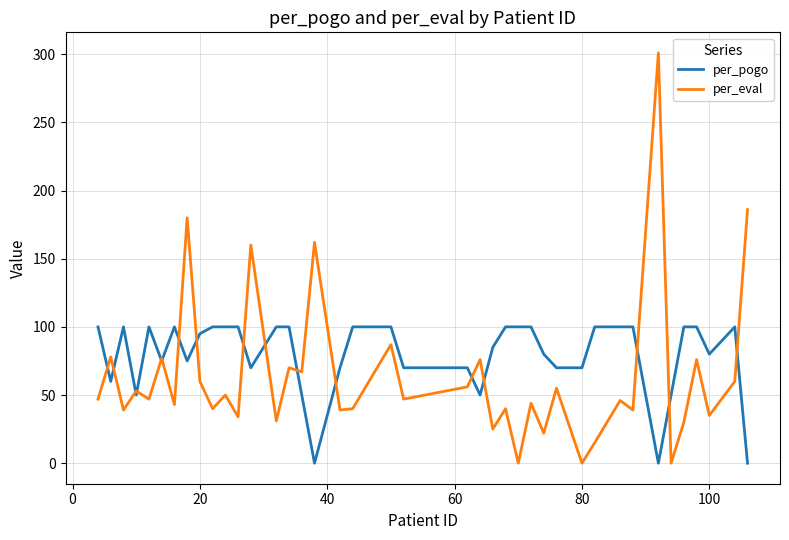

Which series has the largest range (max minus min)?

per_eval